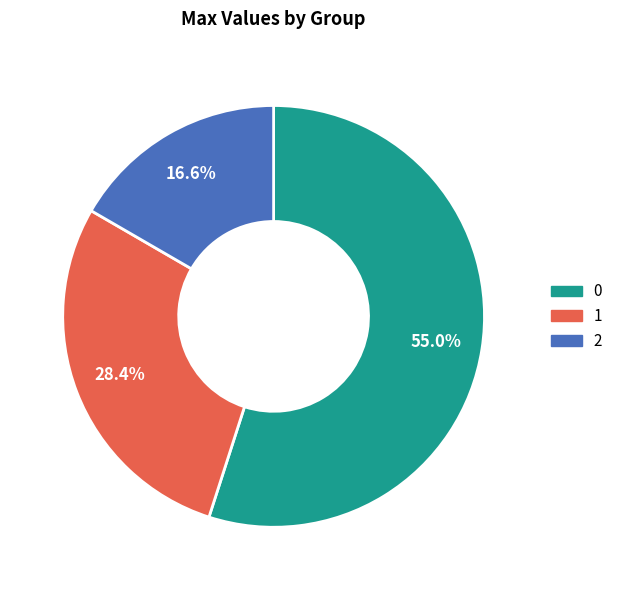

Combined, what portion of the pie is 2 and 0?

71.6%